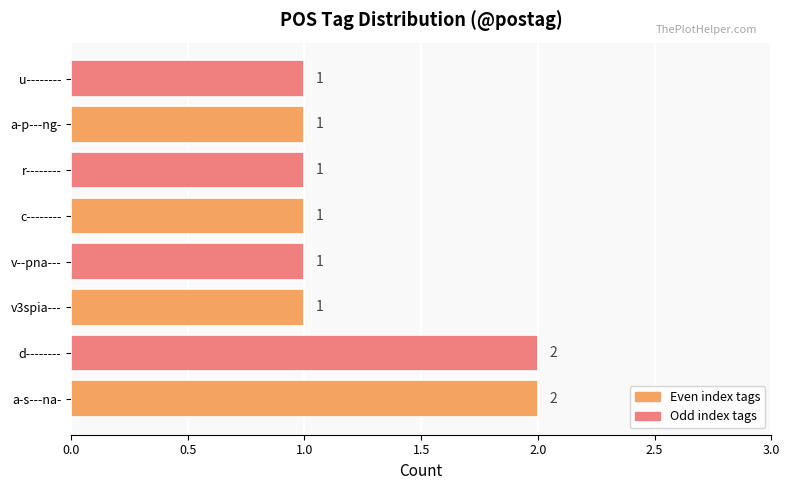

Which has a higher value, v3spia--- or d--------?

d--------